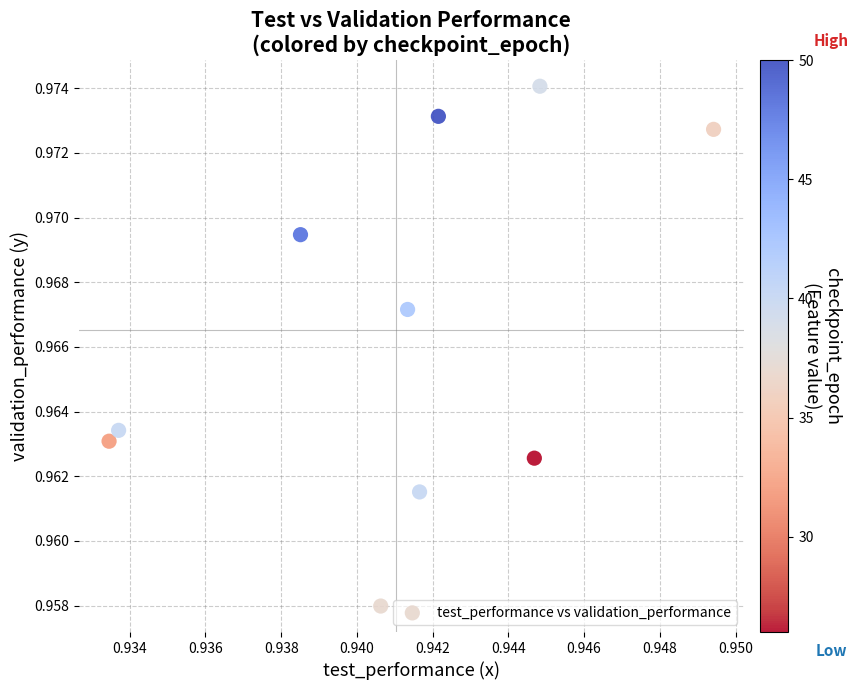

What is the average X value?

0.9